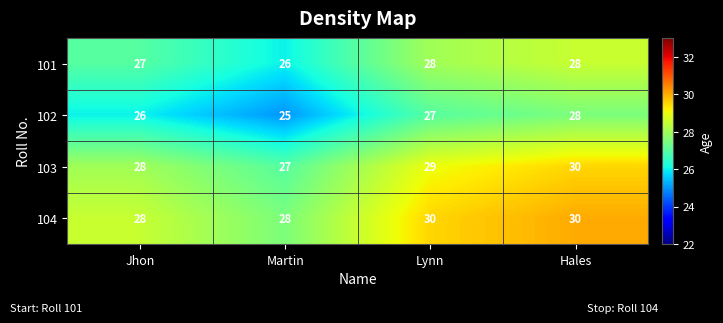

The 102 series shows 27 at Lynn. True or false?

True